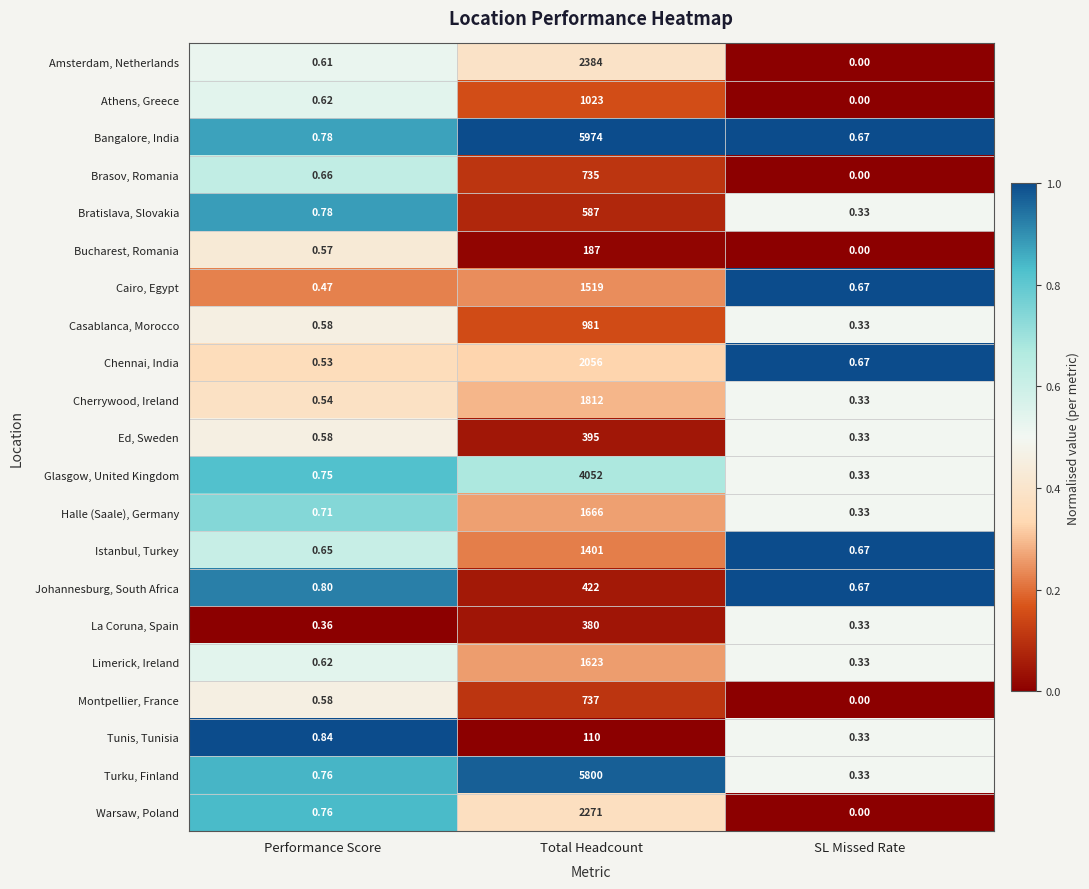

Which category has the highest value across all series?

Total Headcount